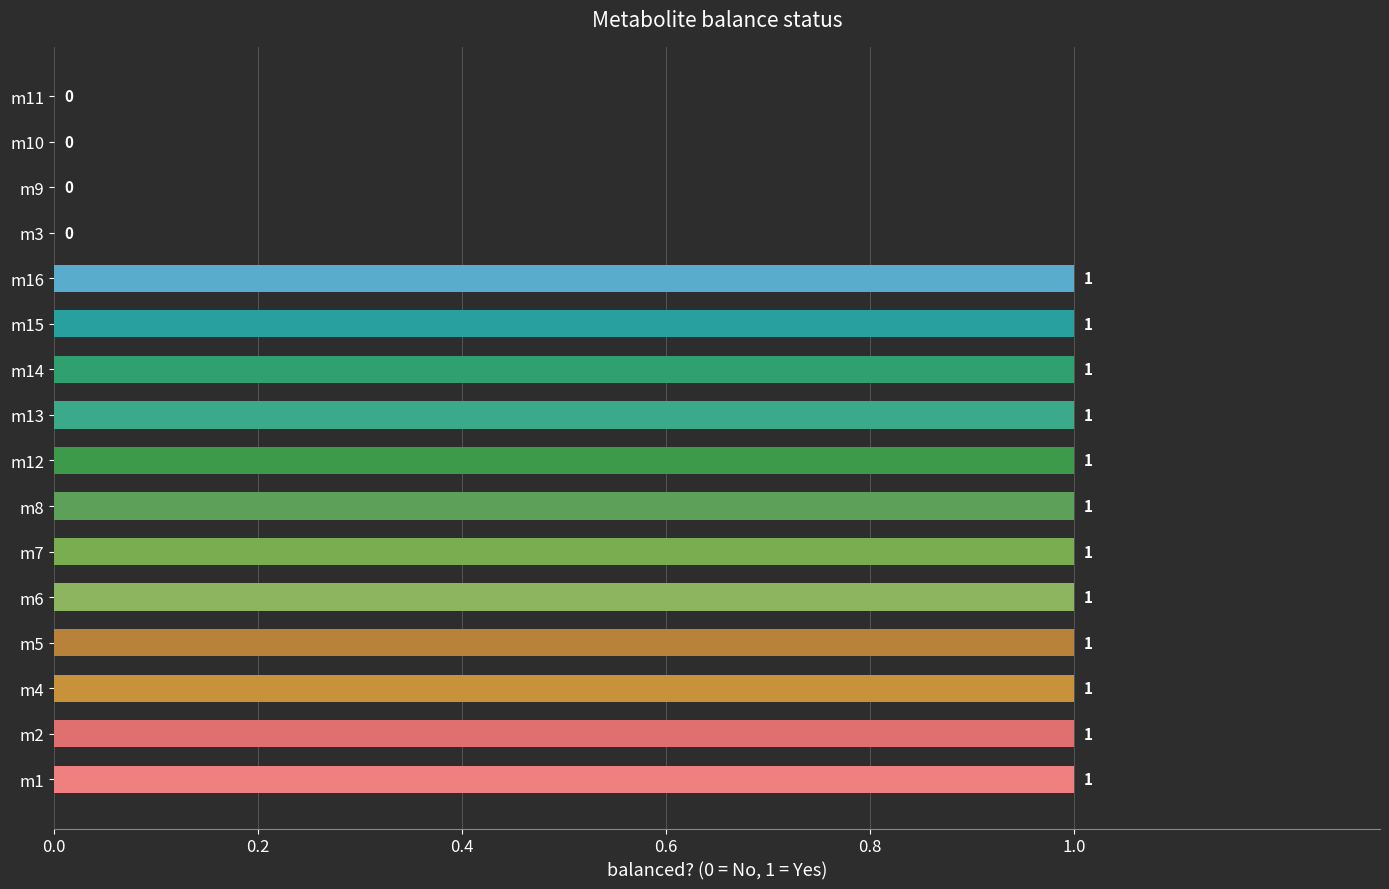

How many values are between 1 and 2?

12